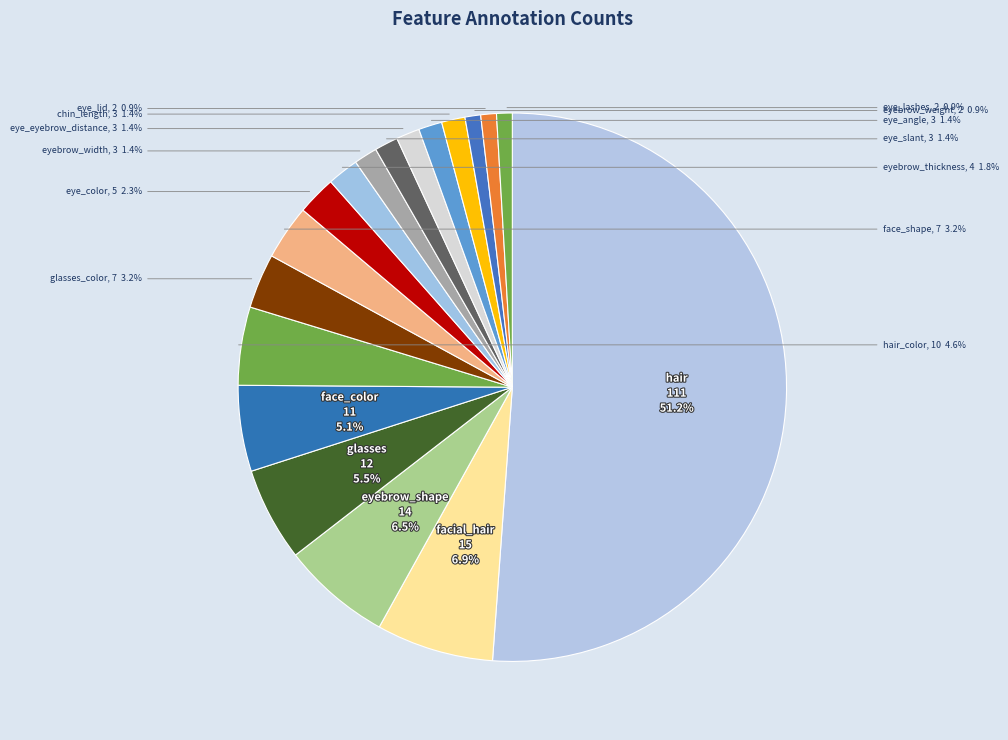

What is the ratio of the value at eye_eyebrow_distance to the value at glasses_color?

0.4